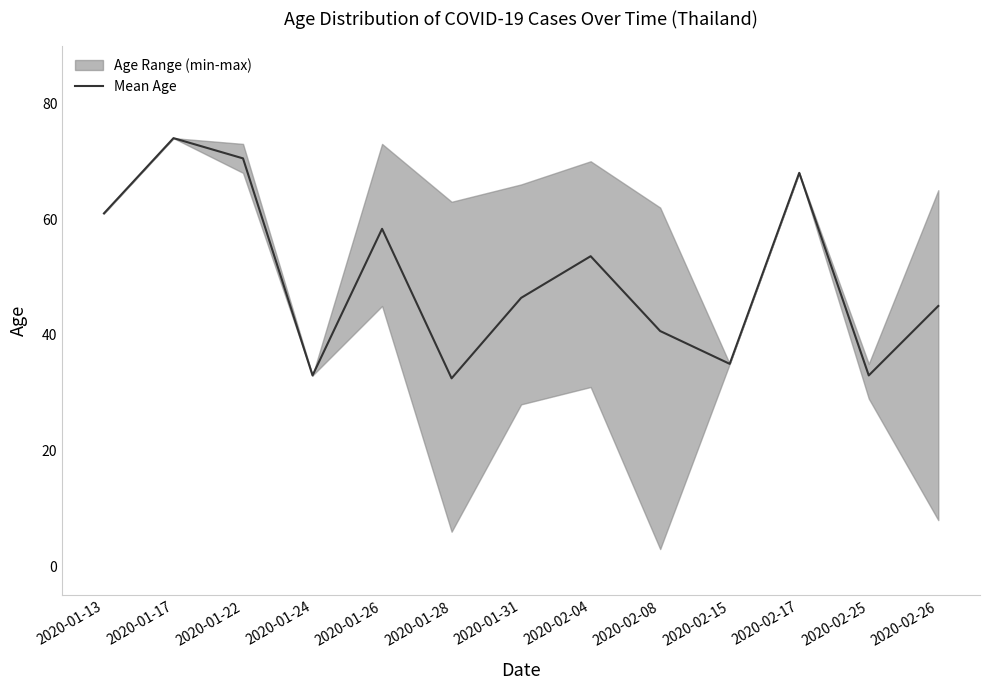

Is it true that the value at 2020-01-24 is 43.5?

False